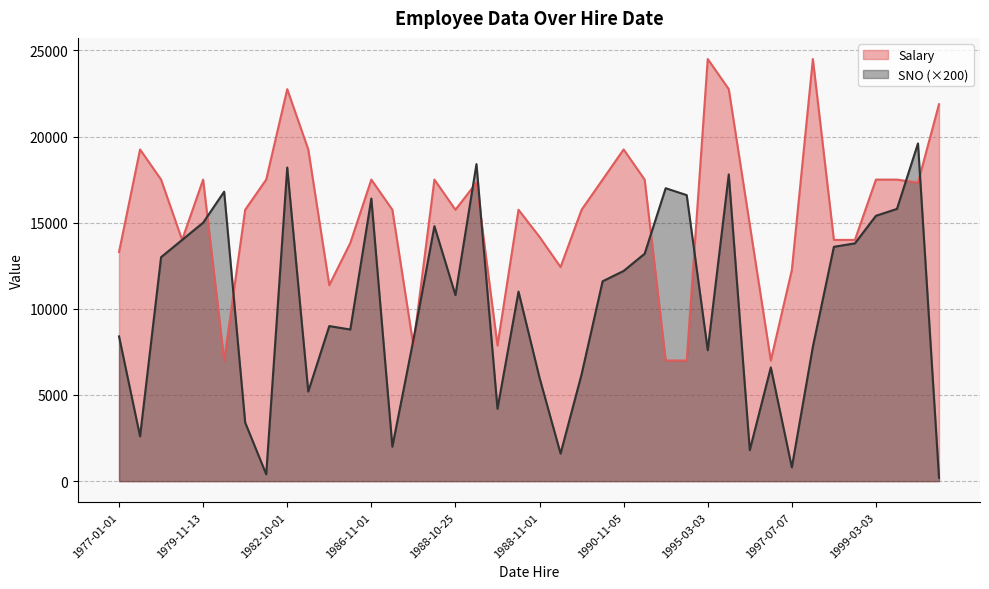

What is the average value of the Salary series?

15575